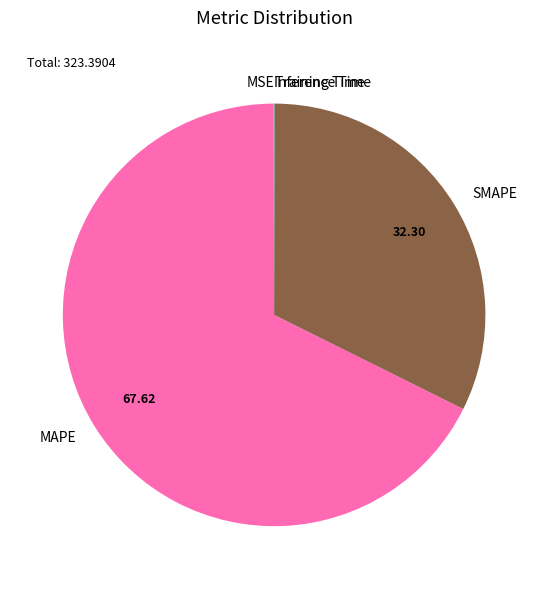

What is the majority slice?

MAPE